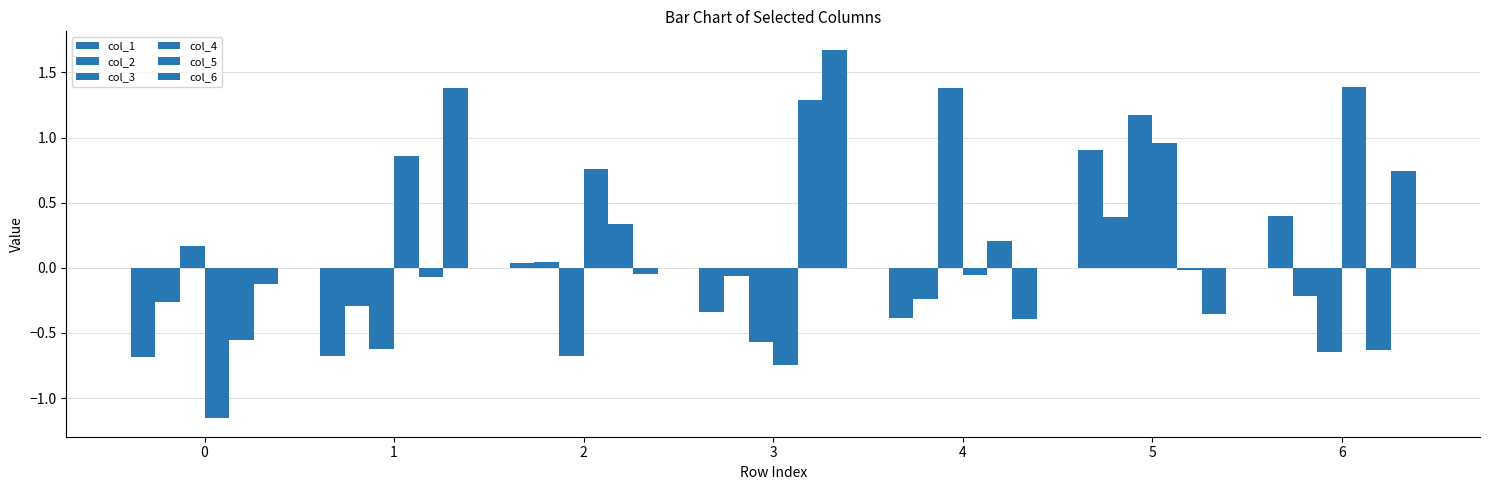

At 5, list the series in order from largest to smallest.

col_3, col_4, col_1, col_2, col_5, col_6